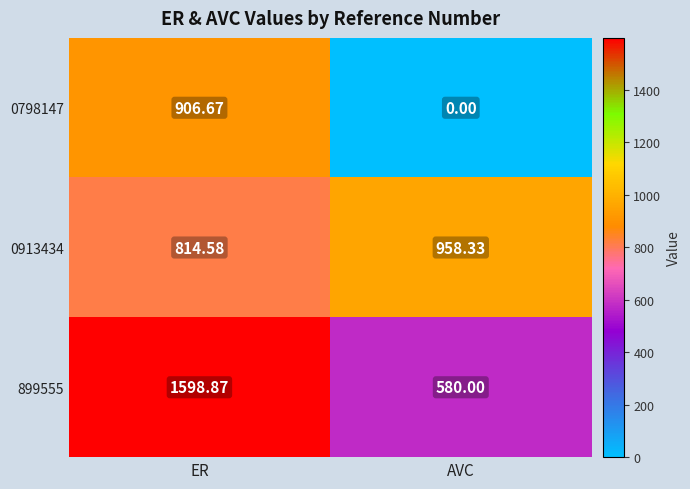

Where does the 899555 series first go above 1598?

ER